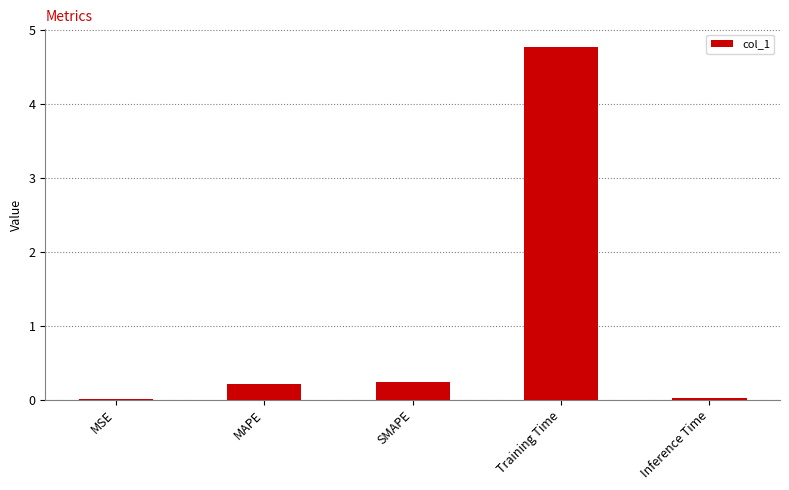

The chart shows a value of 0.0 at Inference Time. True or false?

True